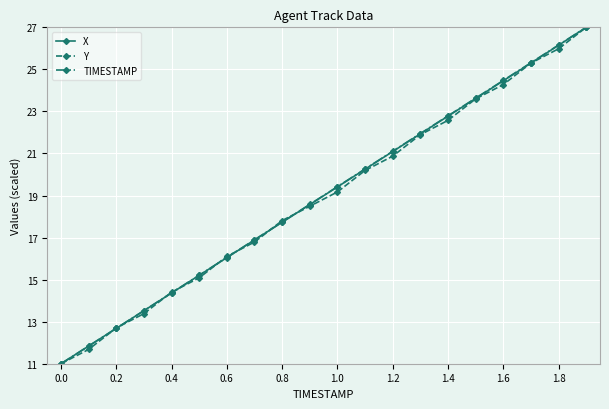

What is the value of the TIMESTAMP point at the 4th from the left?

13.5